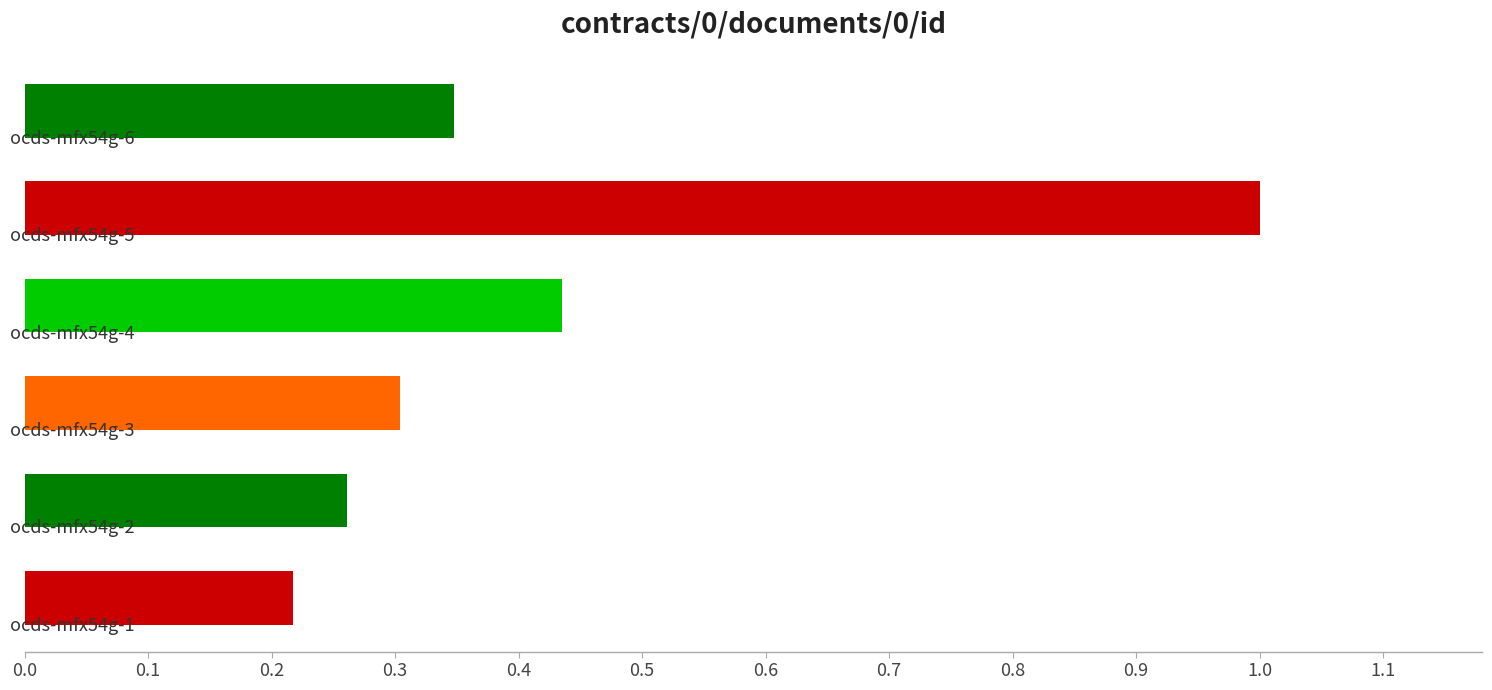

What is the smallest value displayed?

0.2